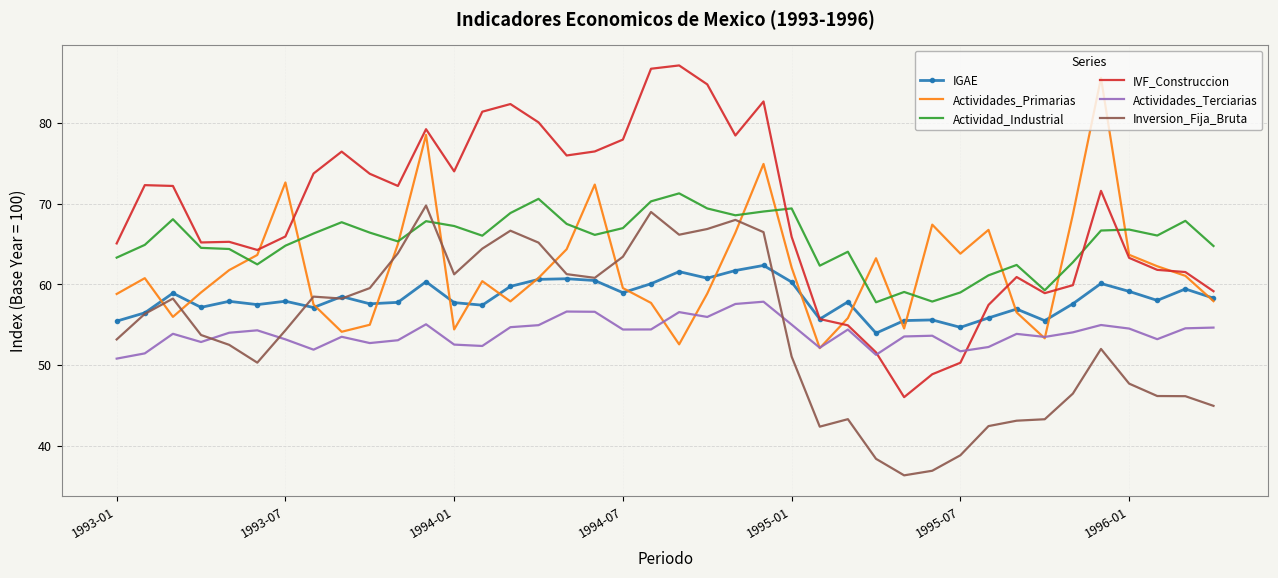

What is the difference between the second highest and second lowest values in the Inversion_Fija_Bruta series?

32.1